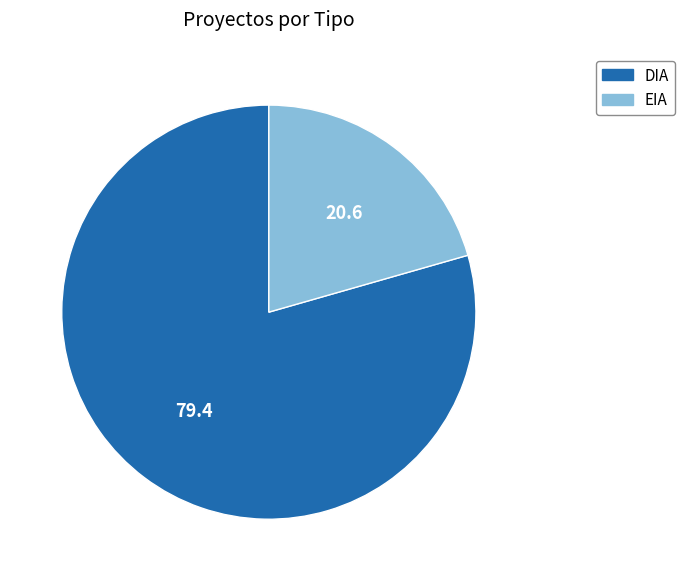

Does DIA account for over 50% of the chart?

Yes